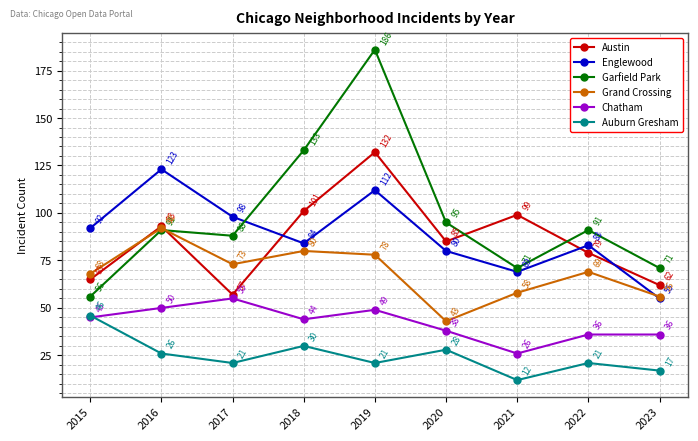

Reading left to right, extract all data points from this chart.

Austin: 65	93	57	101	132	85	99	79	62
Englewood: 92	123	98	84	112	80	69	83	55
Garfield Park: 56	91	88	133	186	95	71	91	71
Grand Crossing: 68	92	73	80	78	43	58	69	56
Chatham: 45	50	55	44	49	38	26	36	36
Auburn Gresham: 46	26	21	30	21	28	12	21	17